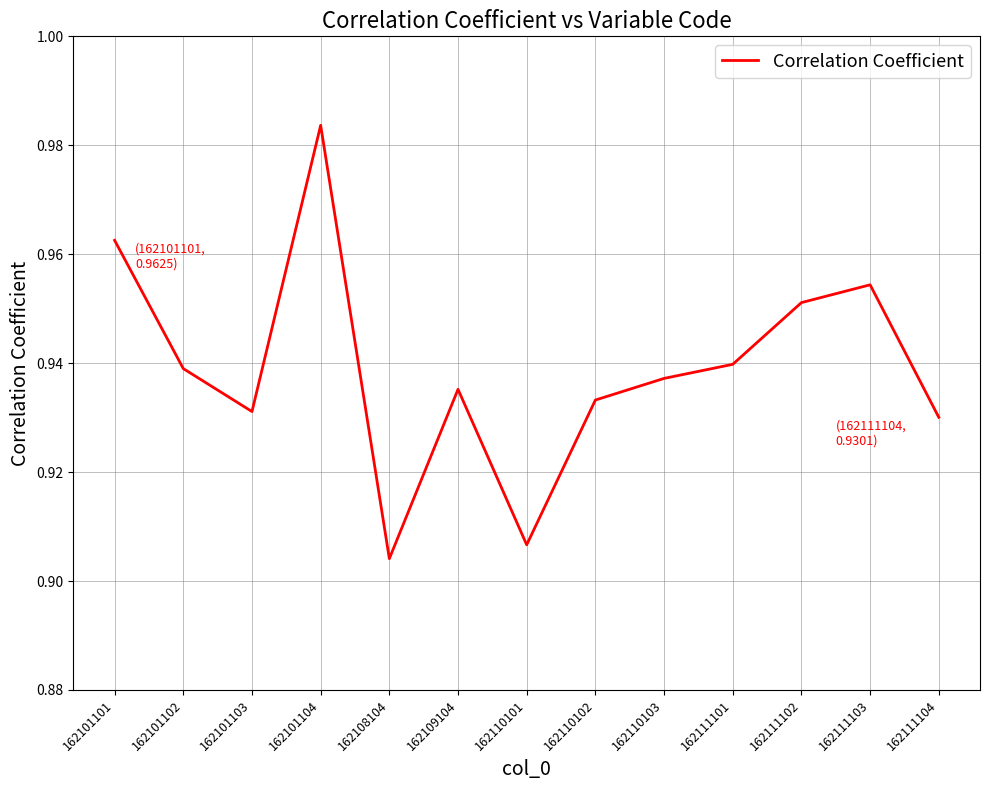

Count the number of data series in this chart.

1